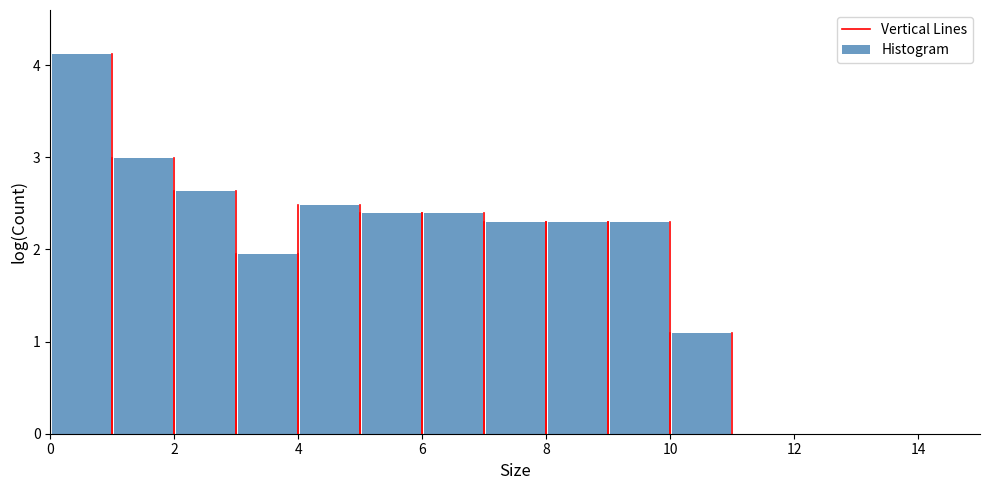

Reading left to right, list every bar in this chart as the range it spans on the x-axis followed by its height. The values are not printed on the chart, so give them approximately, as read against the axis.

0 to 1: 4.1
1 to 2: 3.0
2 to 3: 2.6
3 to 4: 1.9
4 to 5: 2.5
5 to 6: 2.4
6 to 7: 2.4
7 to 8: 2.3
8 to 9: 2.3
9 to 10: 2.3
10 to 11: 1.1
11 to 12: 0
12 to 13: 0
13 to 14: 0